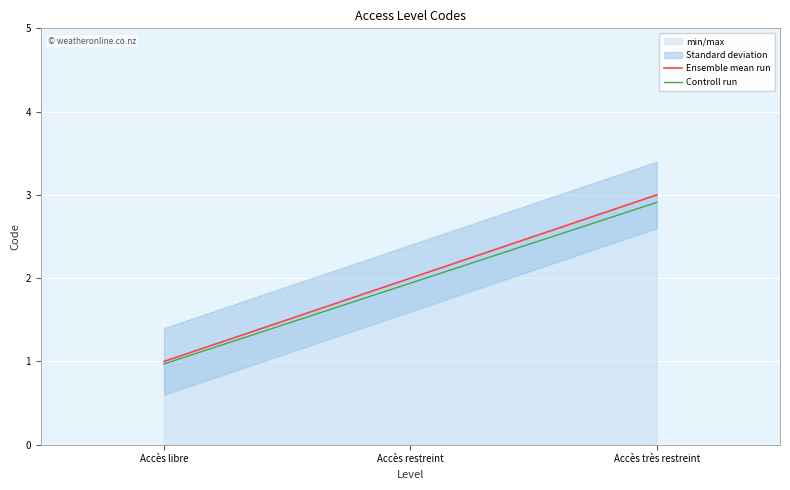

What is the difference between the highest and lowest values at Accès très restreint?

0.1